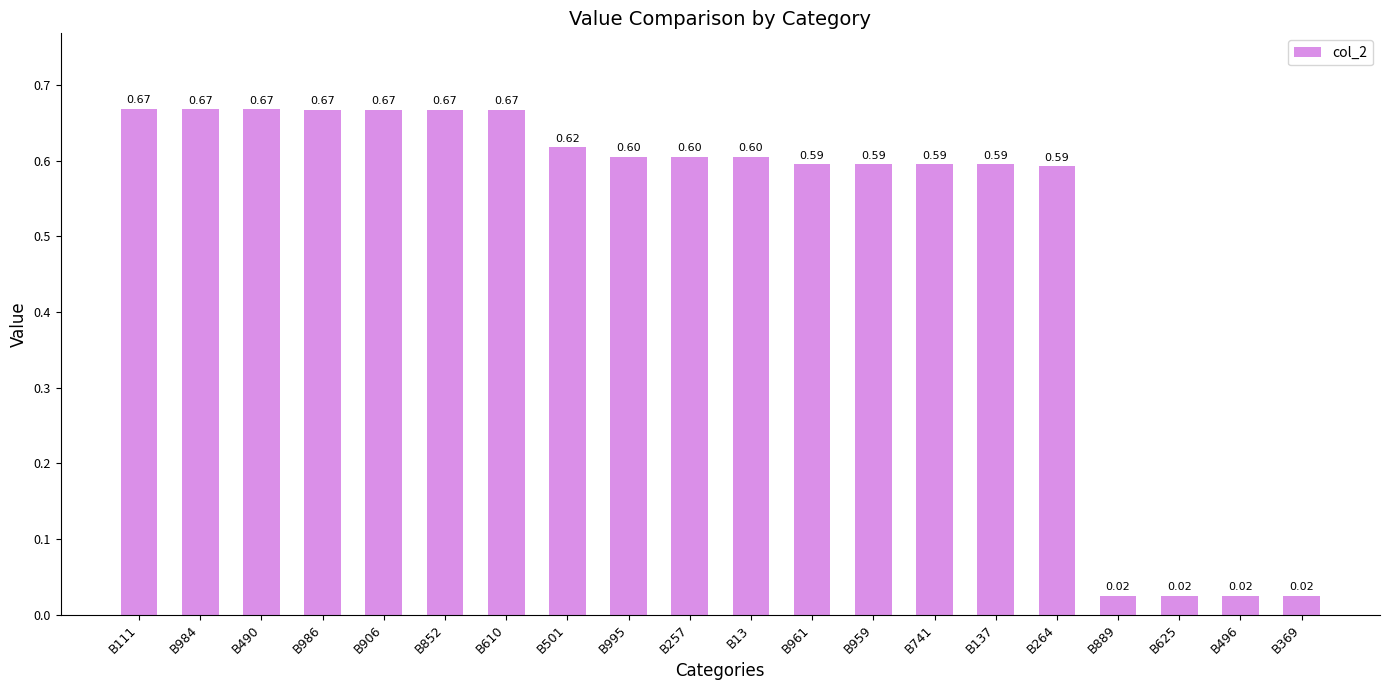

What is the sum of the values at B906 and B610?

1.3